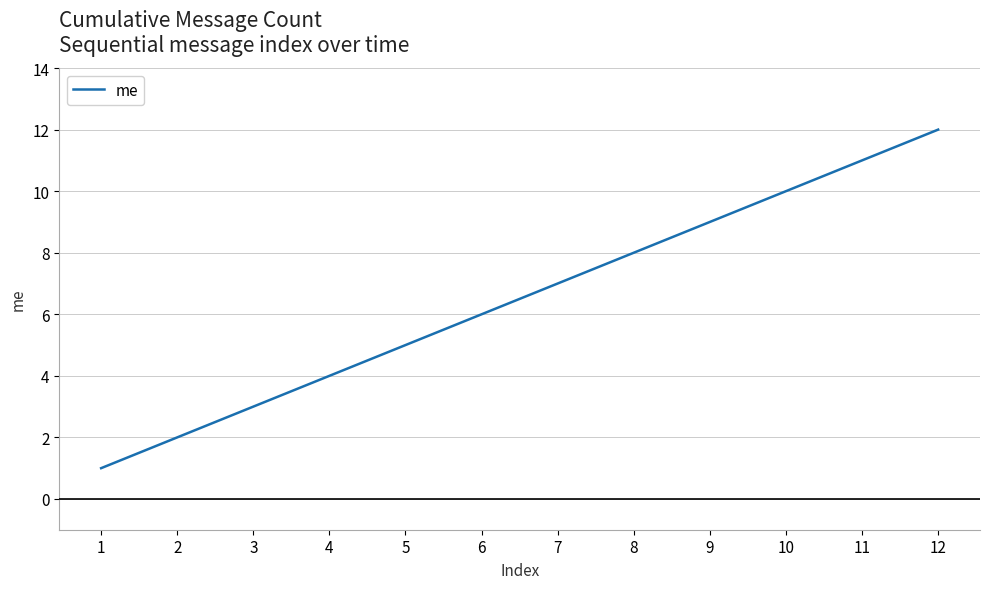

List the labels in order of value, largest first.

12, 11, 10, 9, 8, 7, 6, 5, 4, 3, 2, 1